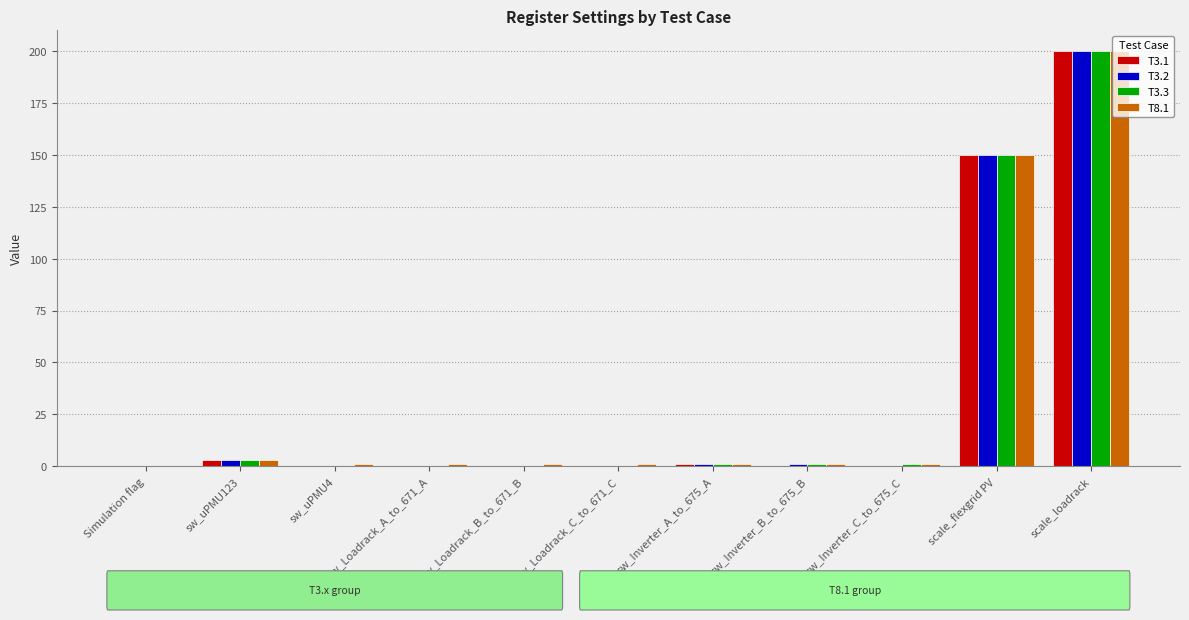

How many positive values does the T8.1 series have?

10